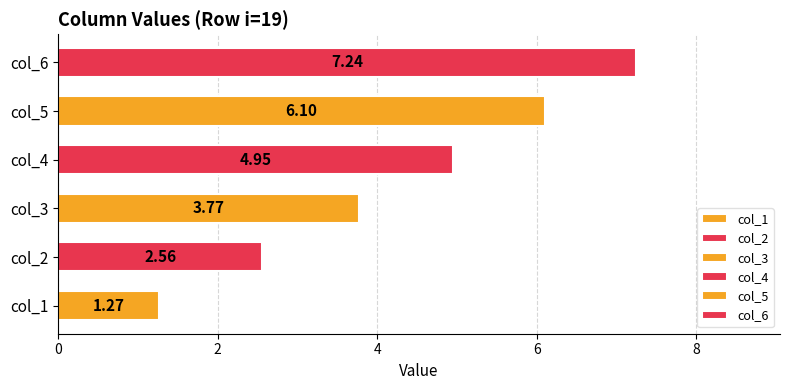

How many bars are there in total?

6